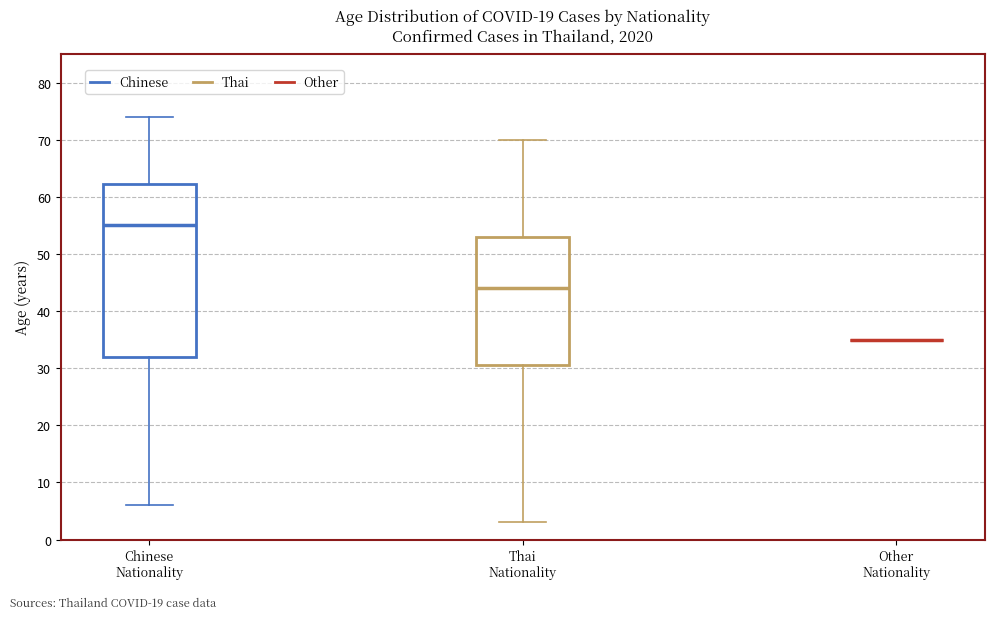

Reading left to right, read every box against the y-axis: the position of its median line, the range the box covers, and the ends of its whiskers. The values are not printed on the chart, so give them approximately, as read against the axis.

Chinese Nationality: median 55, box 32 to 62, whiskers 6 to 74
Thai Nationality: median 44, box 31 to 53, whiskers 3 to 70
Other Nationality: box collapsed to a line at 35, whiskers 35 to 35